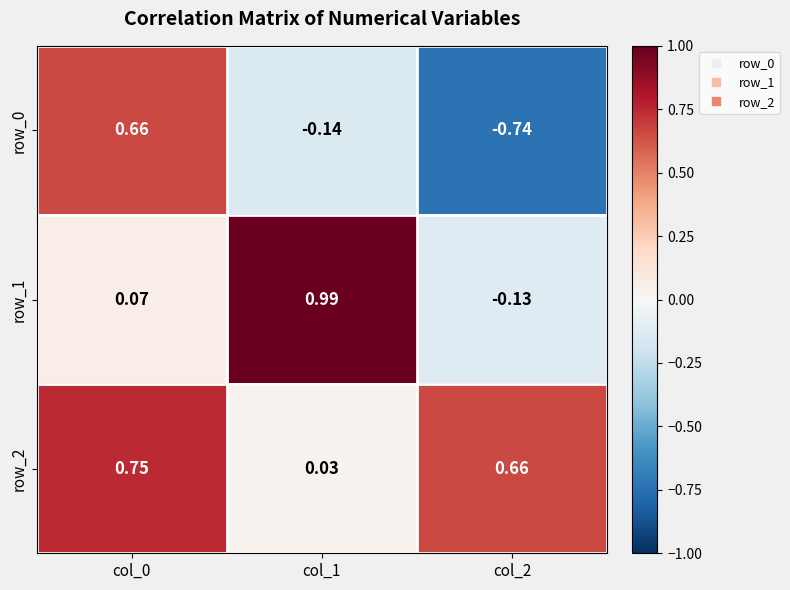

How many categories are shown in the chart?

3